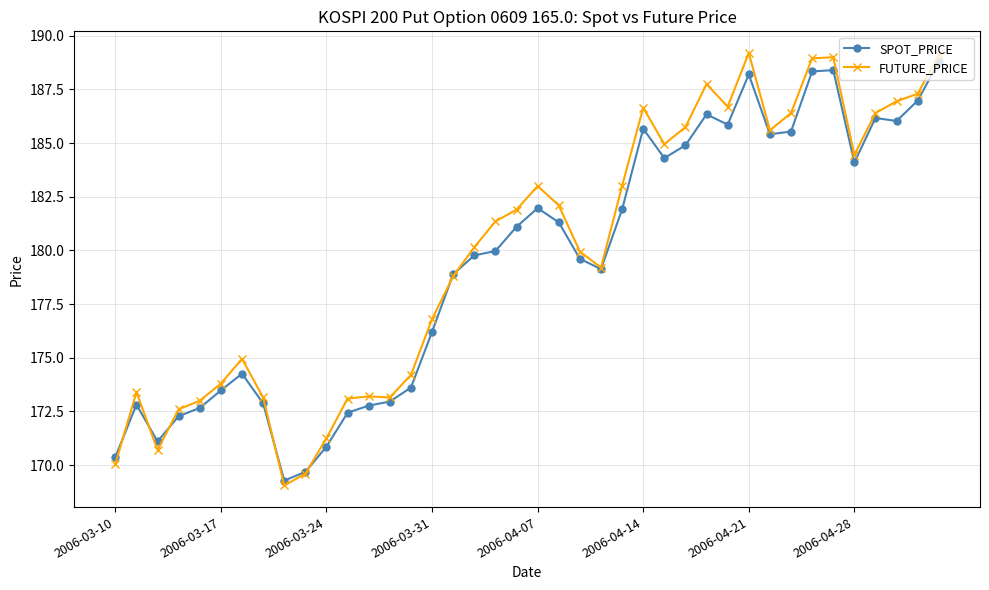

How many lines are shown in the chart?

2